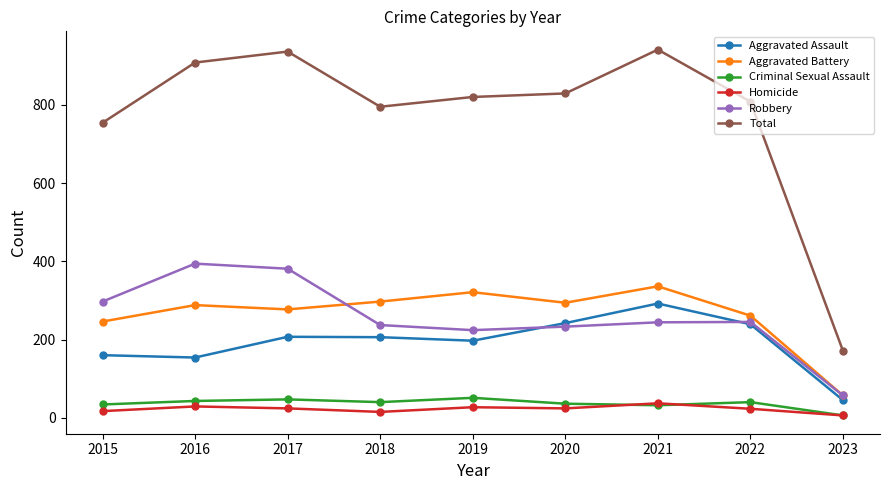

What is the difference between the maximum and minimum values in the Aggravated Assault series?

247